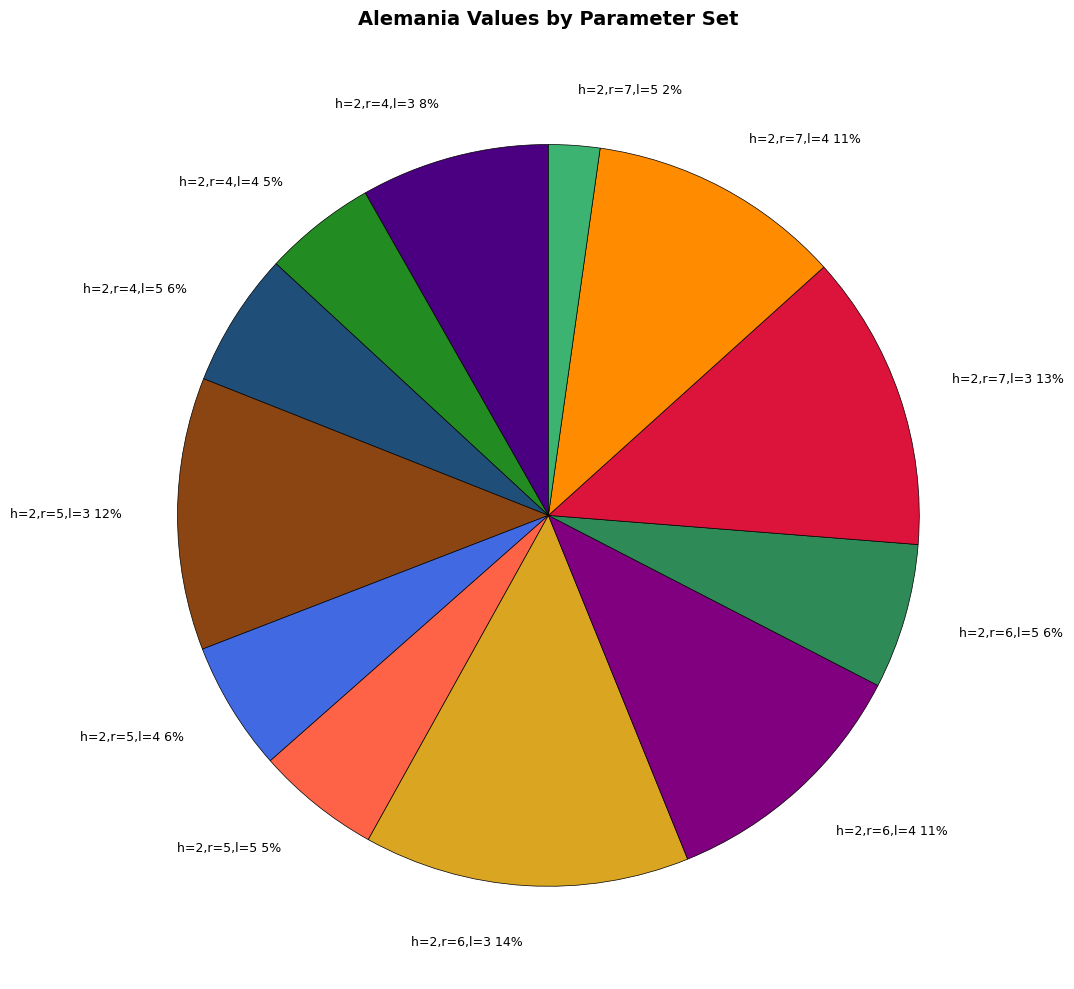

To the nearest percent, what is the average slice percentage?

8%